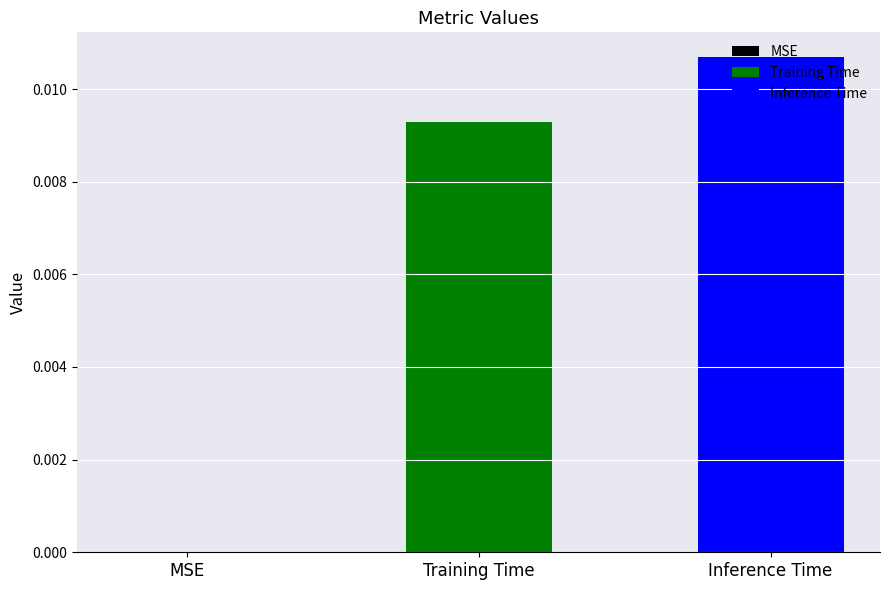

Which series has the widest spread of values?

Training Time